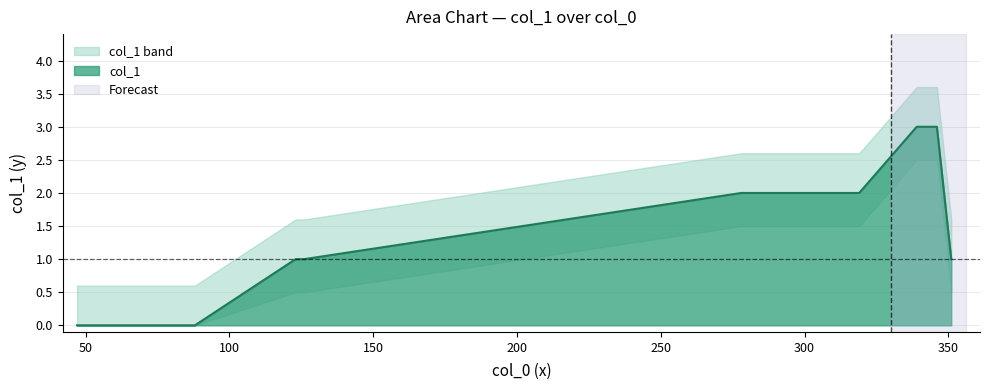

Is it true that the value at 319 is 1?

False